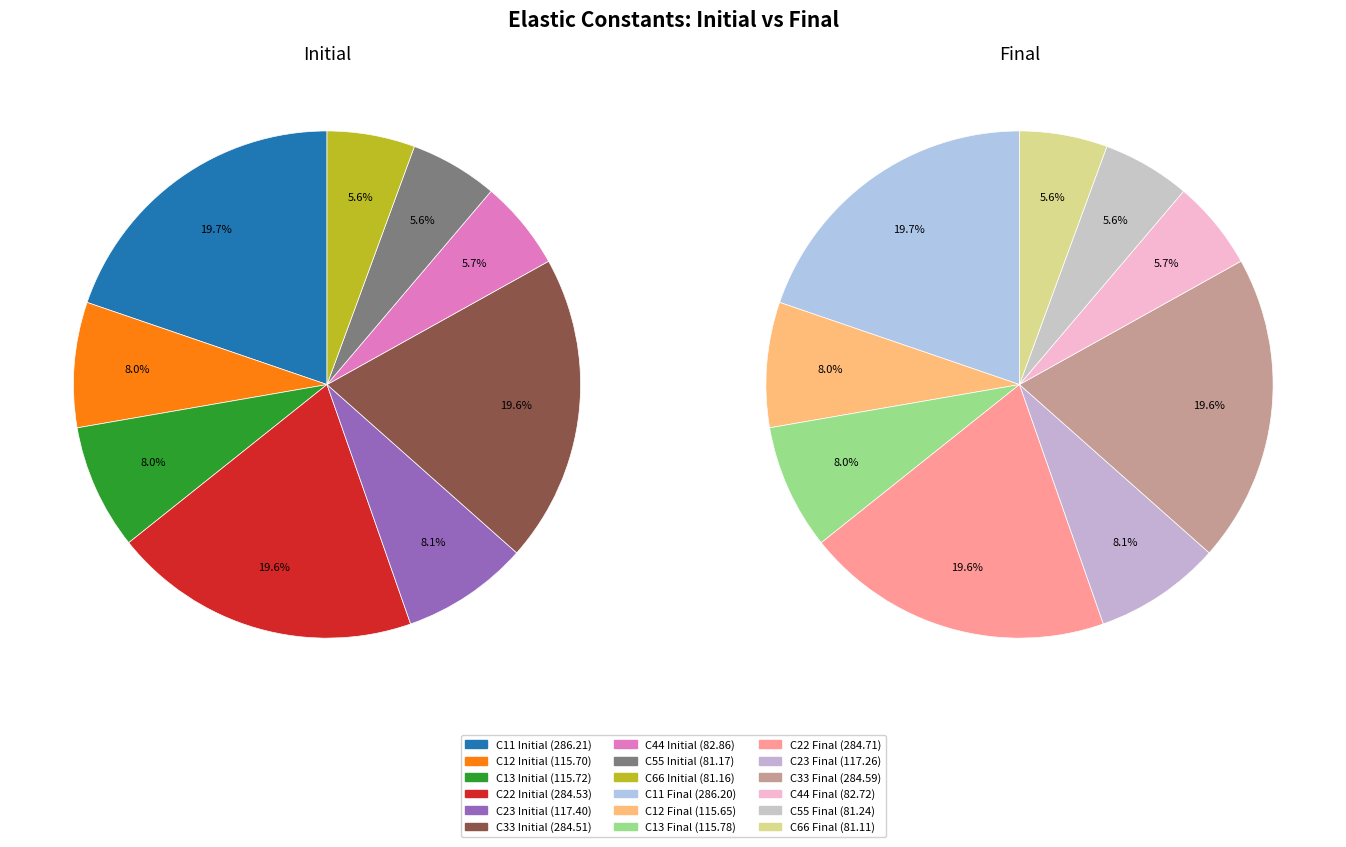

Which category has the smallest portion of the pie?

C66